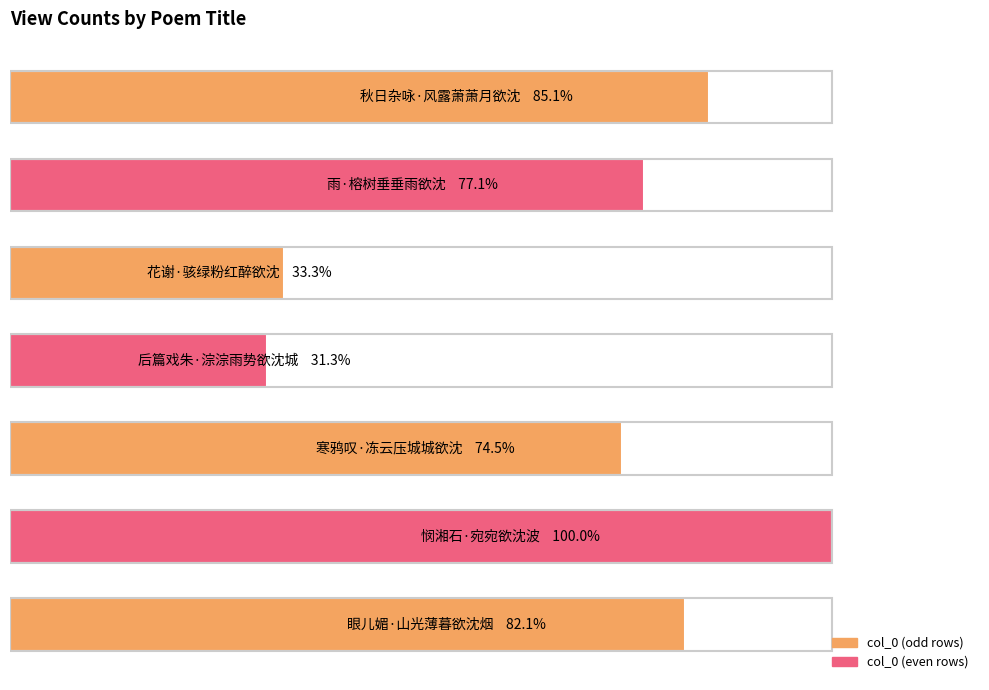

At which label is the value closest to 255300?

寒鸦叹·冻云压城城欲沈